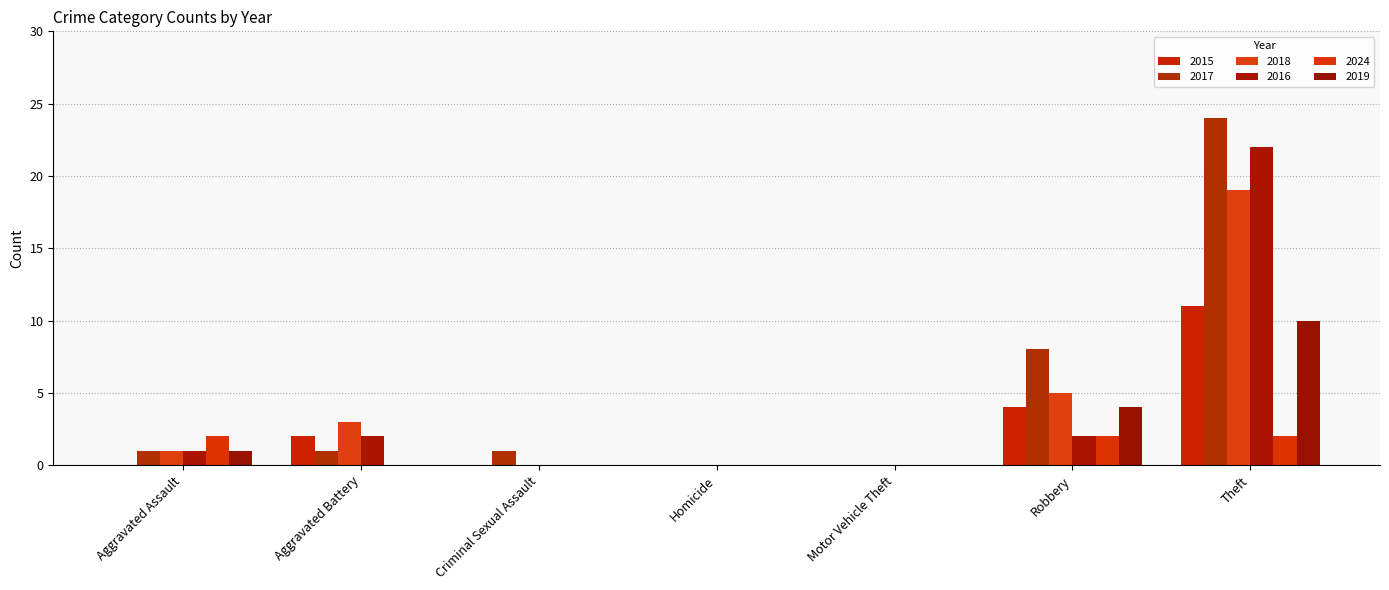

Which series changed the most between Criminal Sexual Assault and Theft?

2017